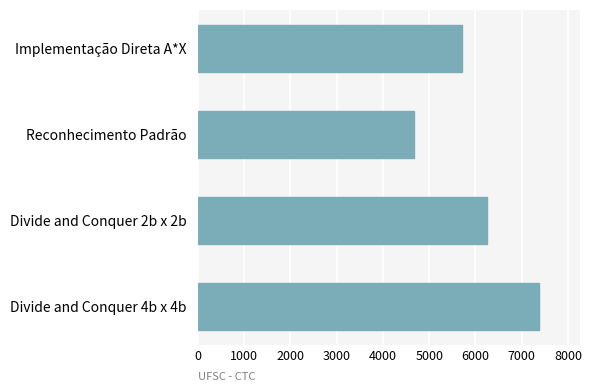

What is the maximum value shown in the chart?

7373.8